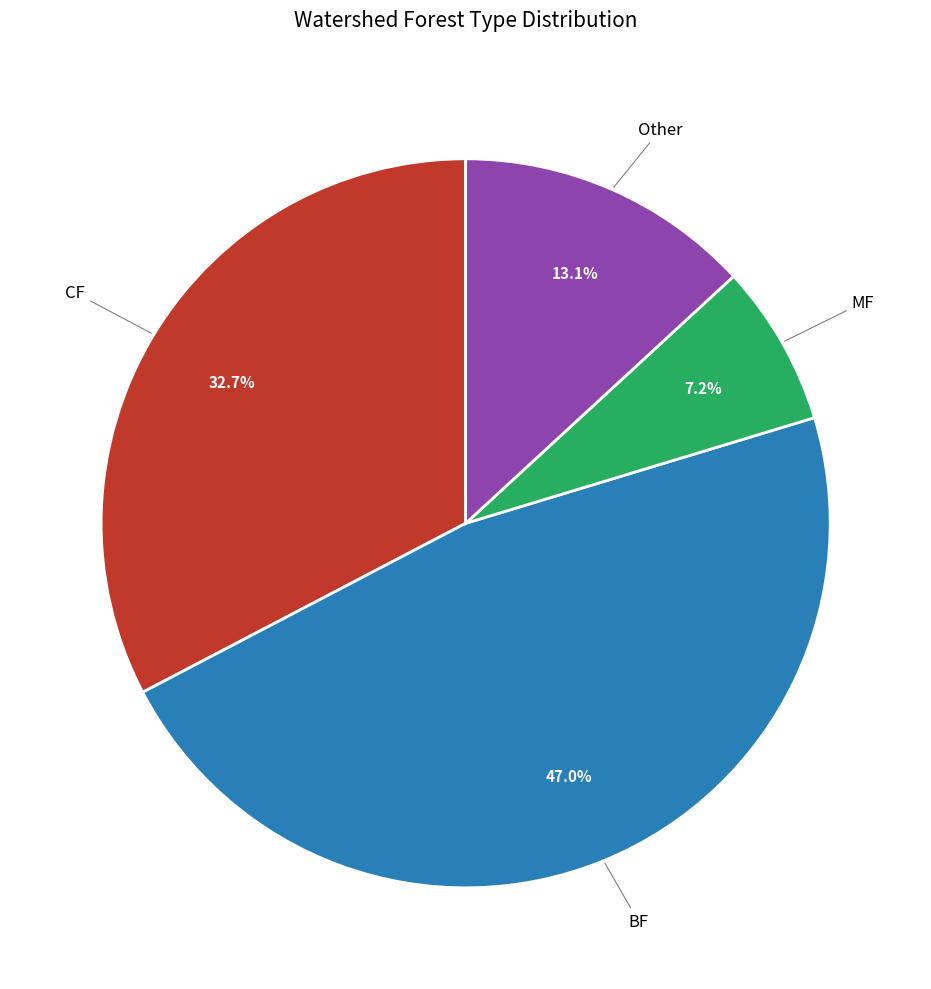

Is there any slice that represents more than half of the pie?

No